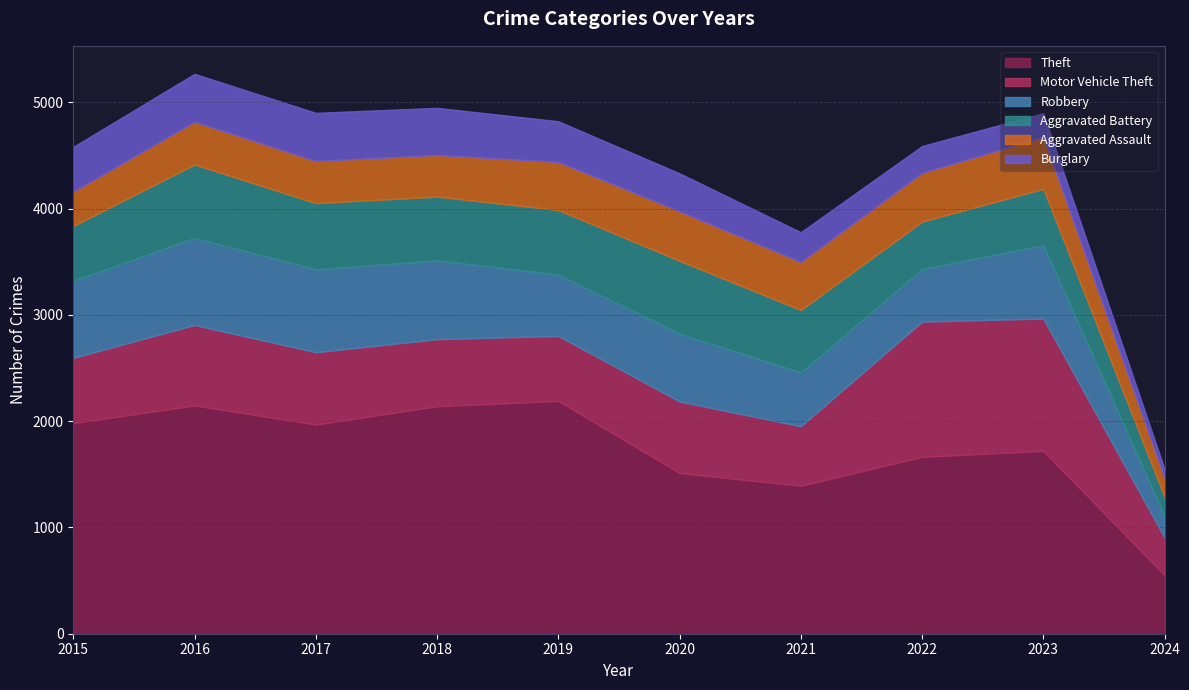

Rank the categories by Robbery value from highest to lowest.

2016, 2017, 2018, 2015, 2023, 2020, 2019, 2021, 2022, 2024